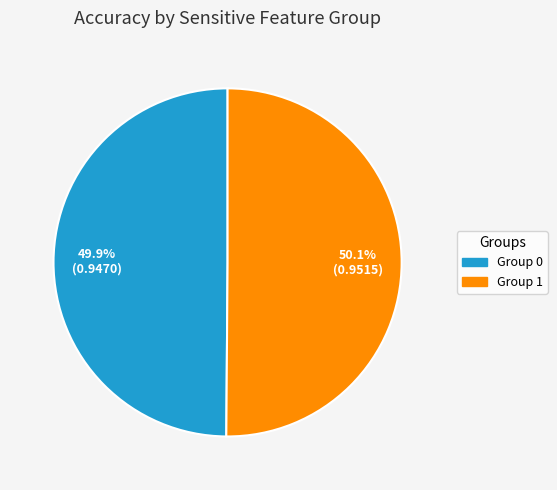

Count the number of slices in the pie.

2